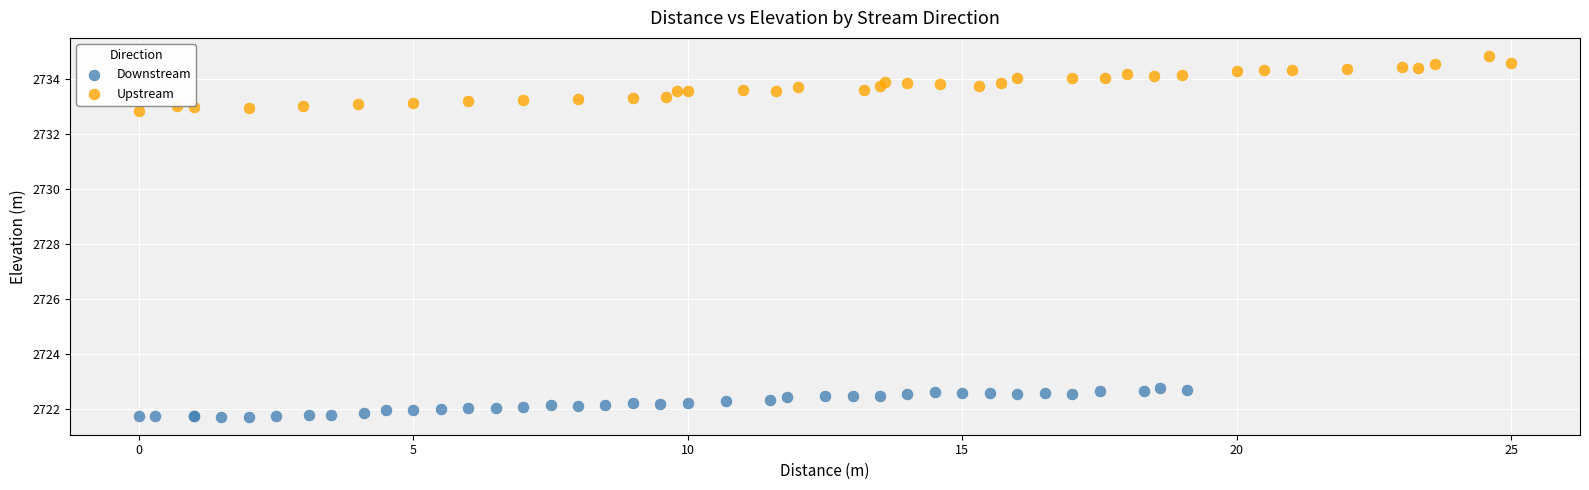

What are all the series names shown in the legend?

Downstream, Upstream